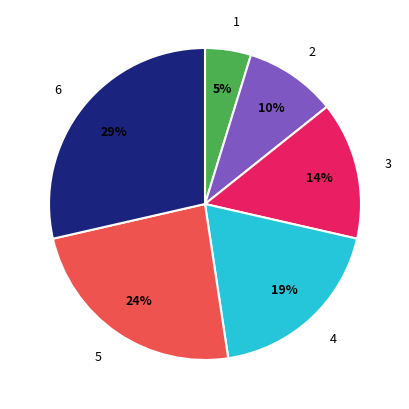

Does any single category account for the majority?

No